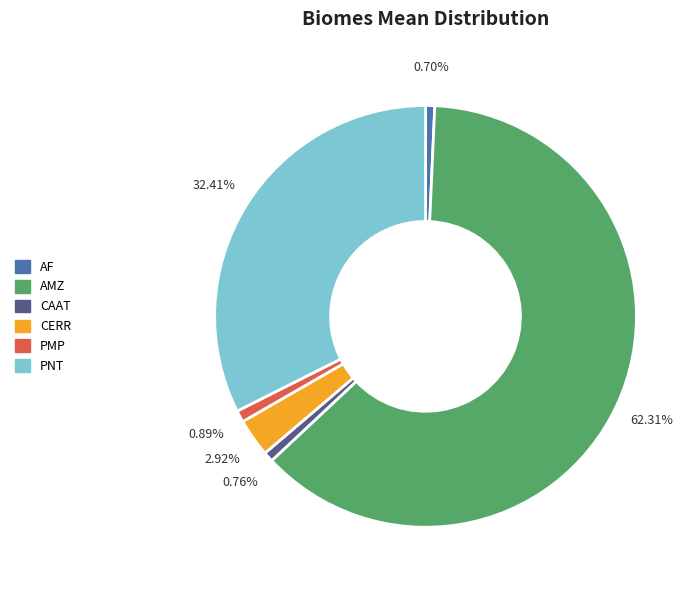

How many segments does this pie chart have?

6